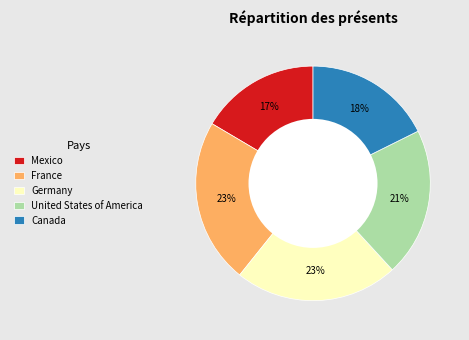

The Mexico slice represents 11% of the pie. True or false?

False